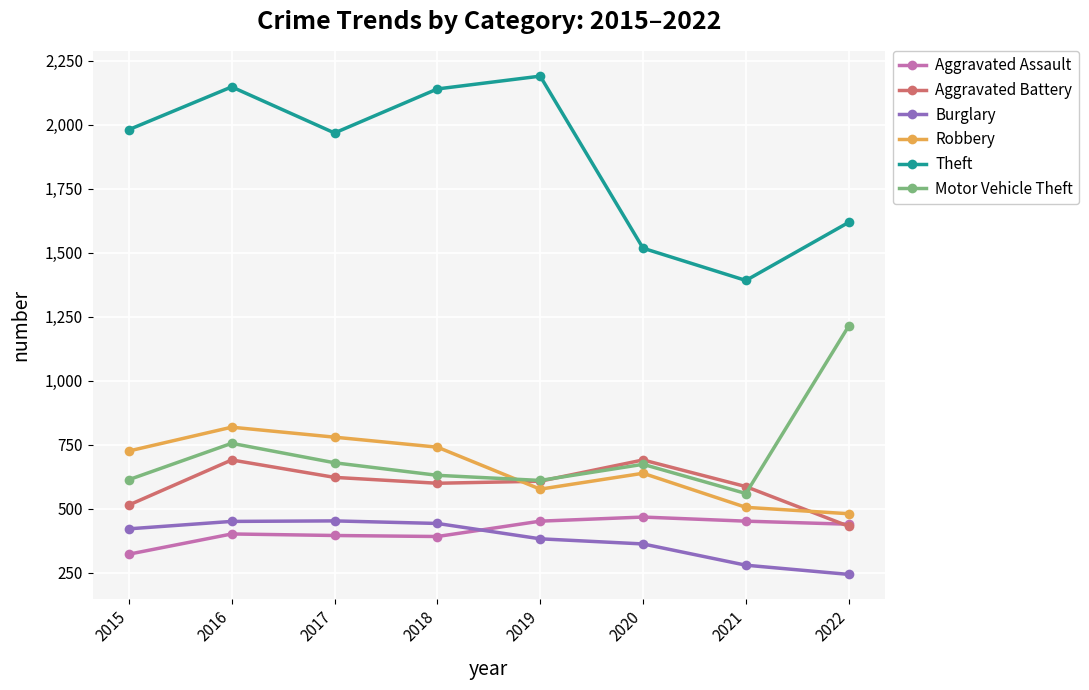

At how many categories does at least one series exceed 1944?

5